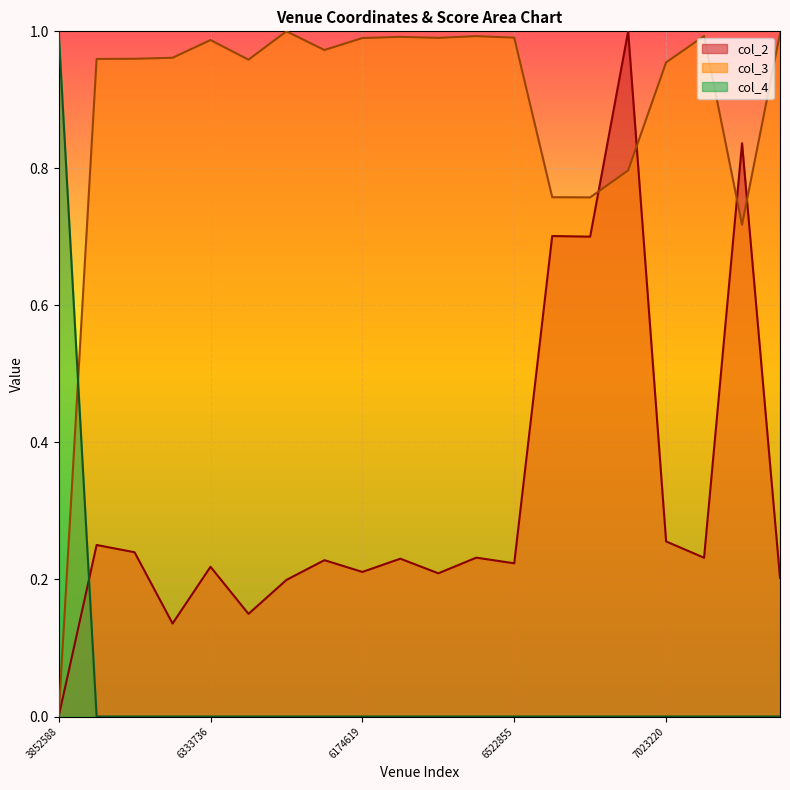

List the series in order of their peak value, highest first.

col_2, col_3, col_4